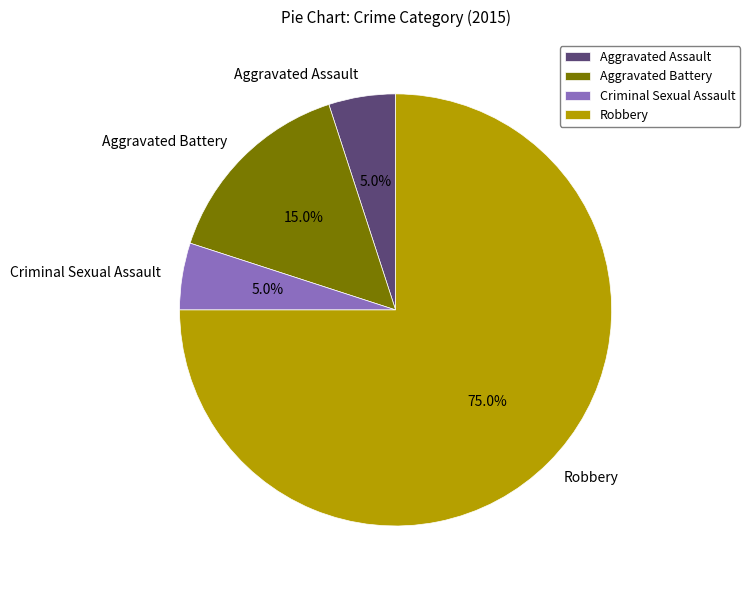

True or false: Robbery accounts for 61% of the total.

False